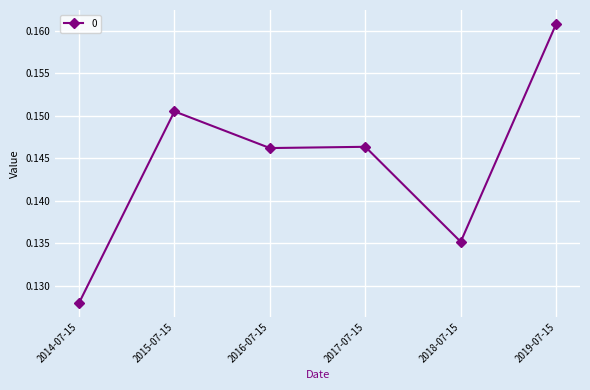

Which label corresponds to the largest value in the chart?

2019-07-15